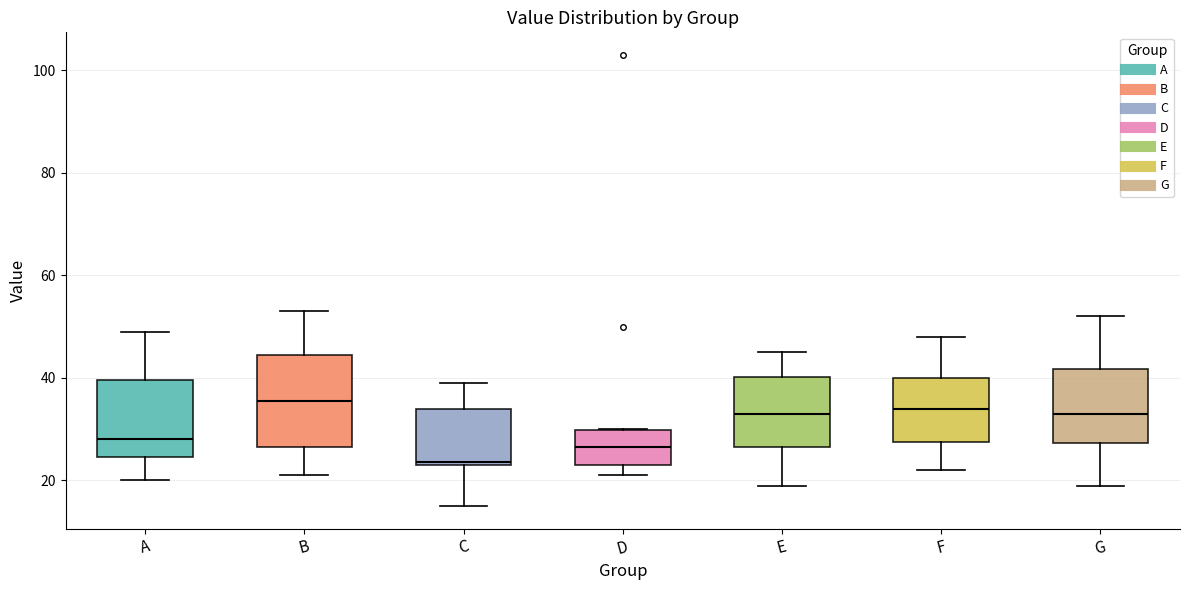

Which box has the lowest median line?

C